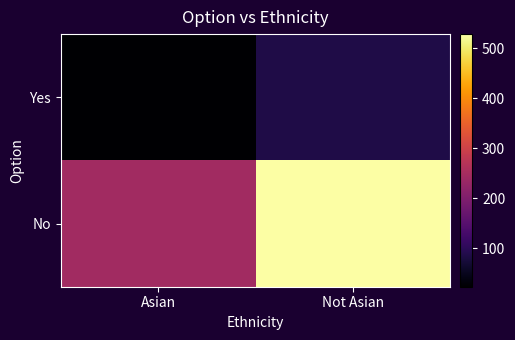

Which label corresponds to the smallest value in the chart?

Asian